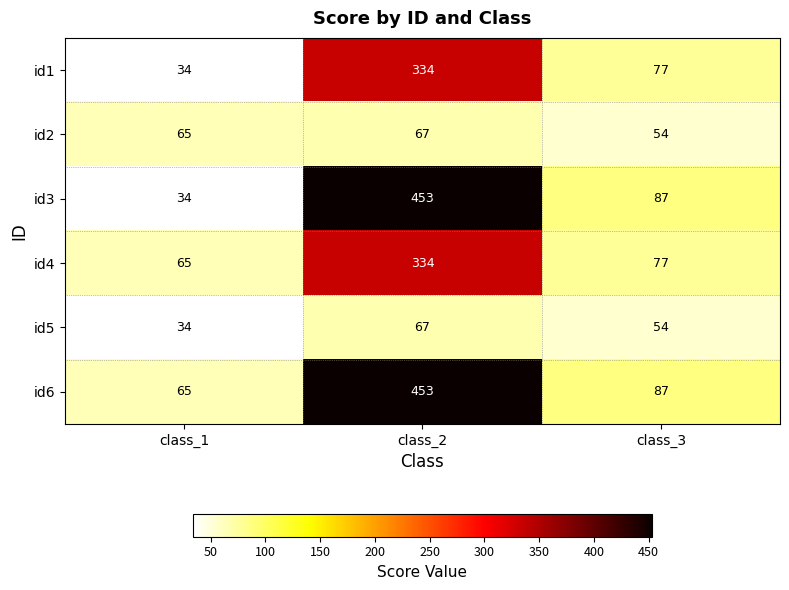

What is the sum of all id3 values?

574